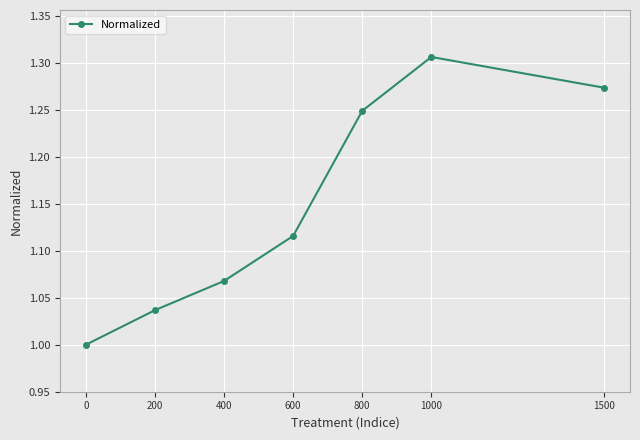

Is it true that the value at 1000 is 2.1?

False